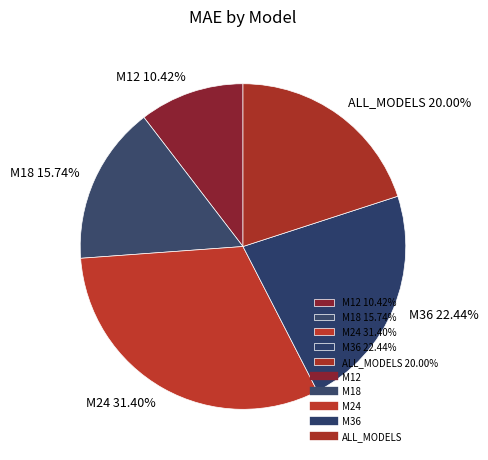

To the nearest percent, what portion does ALL_MODELS represent?

20%